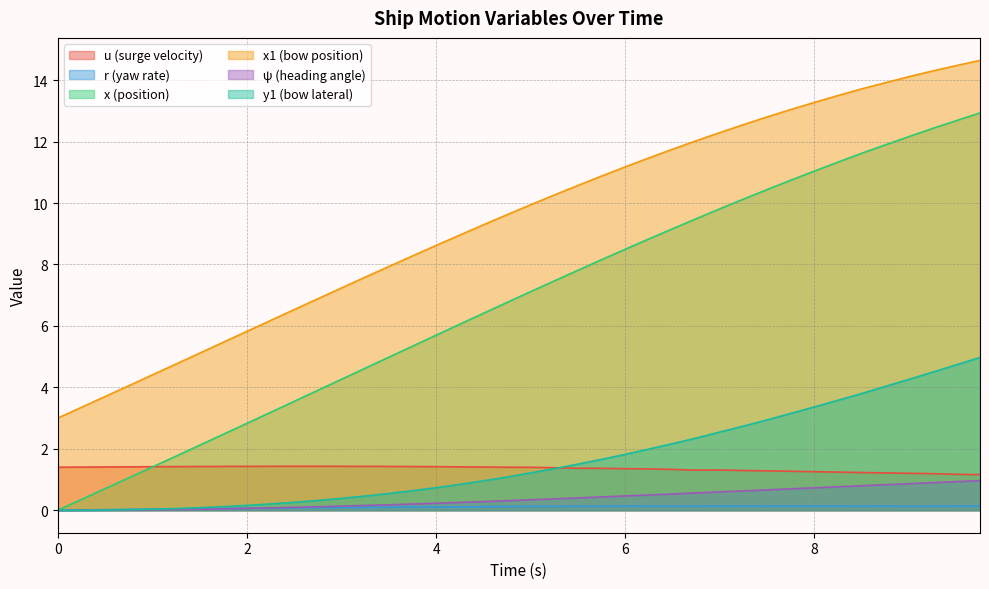

What is the value of the u point at the 15th from the left?

1.4